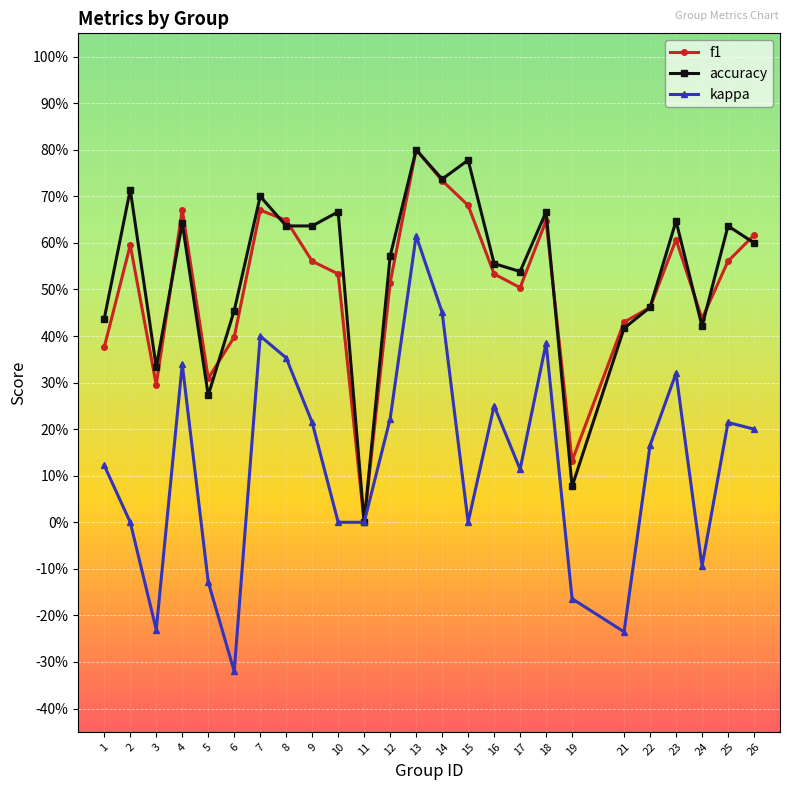

Rank the categories by kappa value from lowest to highest.

6, 21, 3, 19, 5, 24, 2, 10, 11, 15, 17, 1, 22, 26, 9, 25, 12, 16, 23, 4, 8, 18, 7, 14, 13